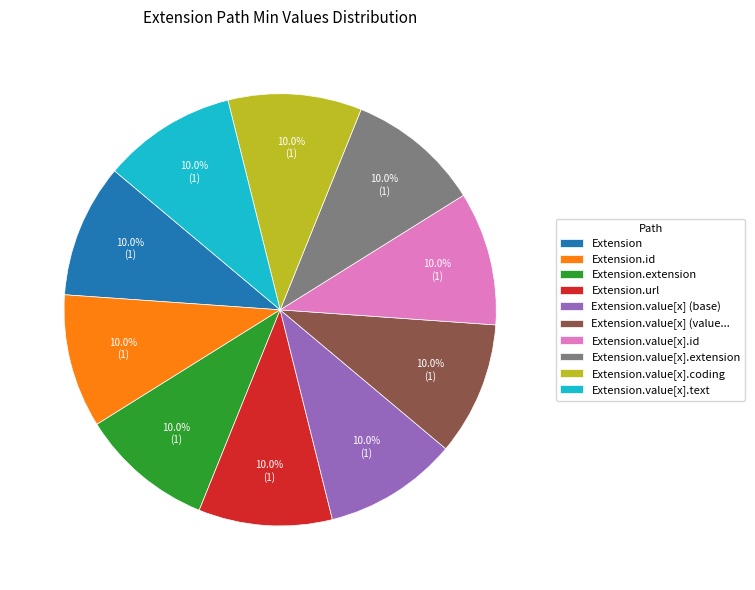

What portion of the pie excludes Extension.value[x].text?

90.0%